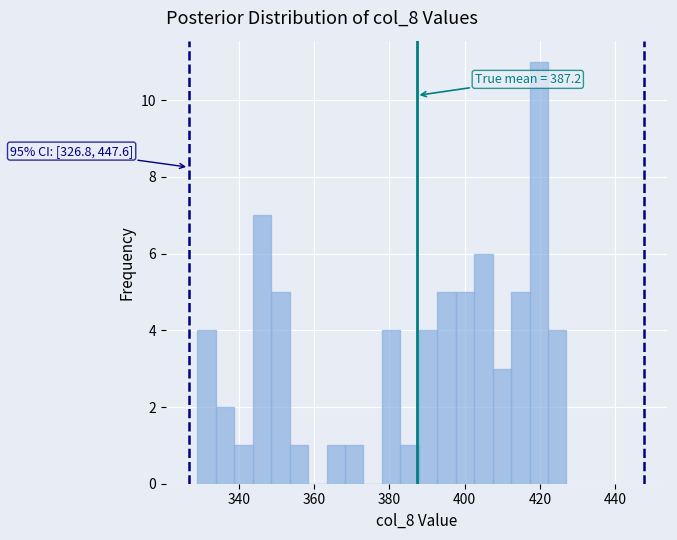

Read against the x-axis, roughly where is the centre of the tallest bar?

420